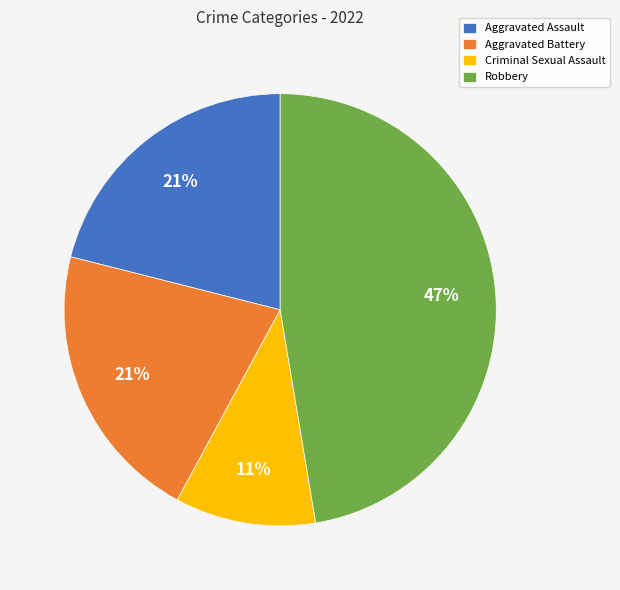

What is the smallest slice in the pie chart?

Criminal Sexual Assault